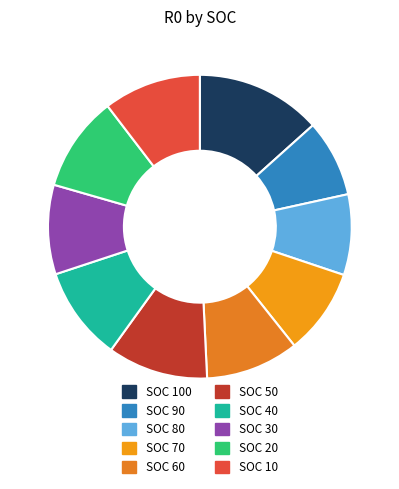

How many segments does this pie chart have?

10